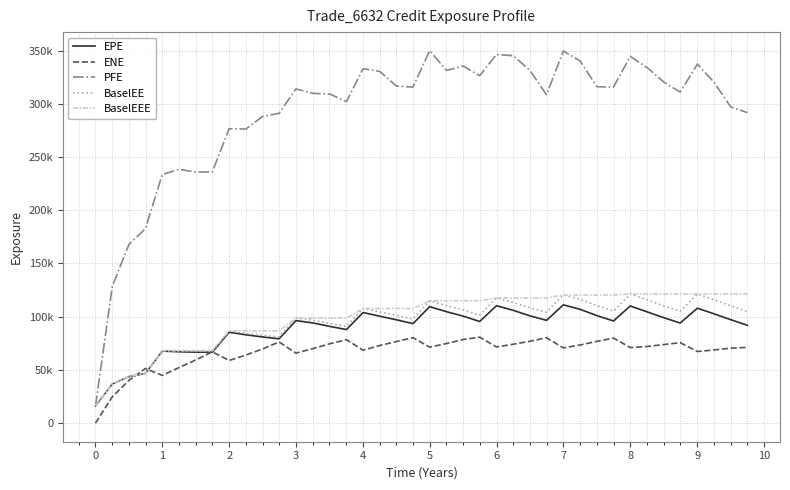

What are all the series names shown in the legend?

EPE, ENE, PFE, BaselEE, BaselEEE